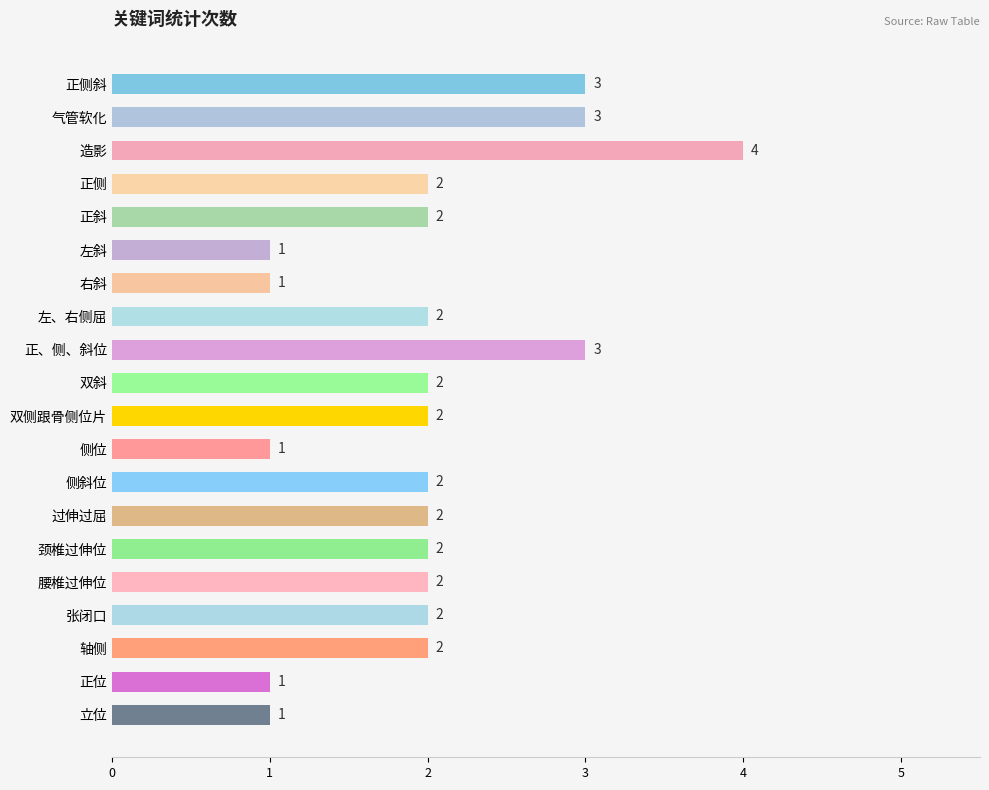

What is the value of the 15th bar from the top?

2